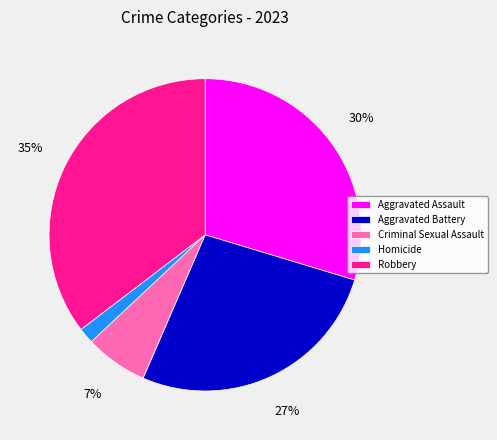

Count the number of slices in the pie.

5